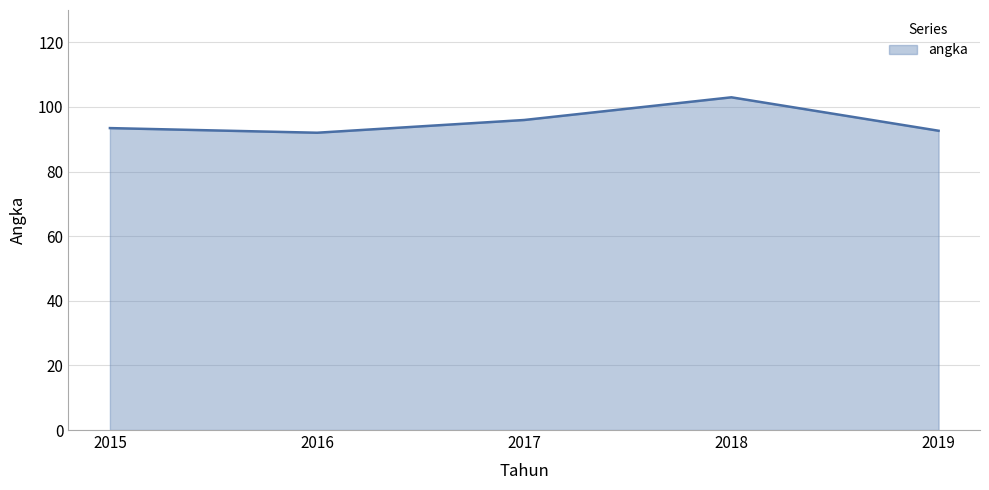

The chart shows a value of 93.5 at 2015. True or false?

True